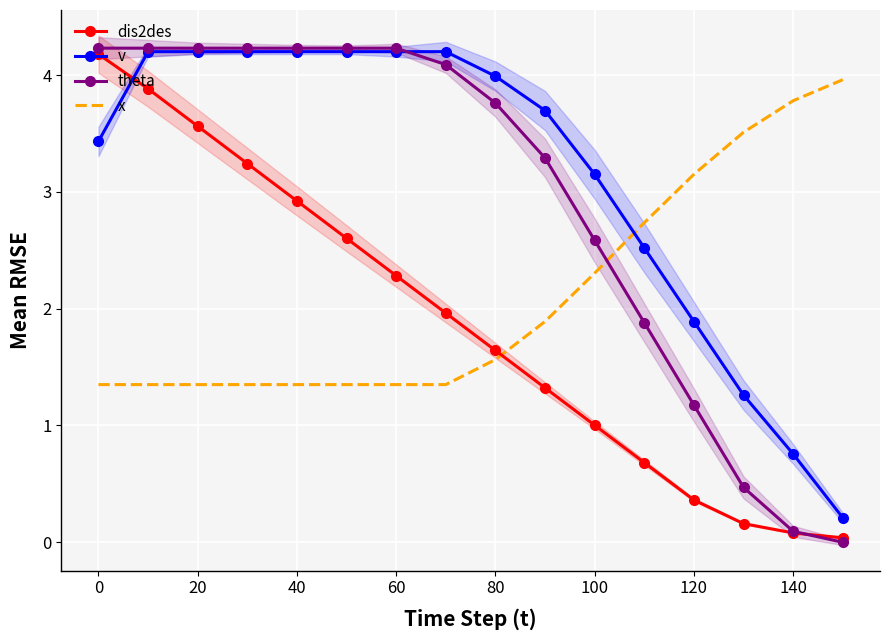

Which series has the largest range (max minus min)?

theta